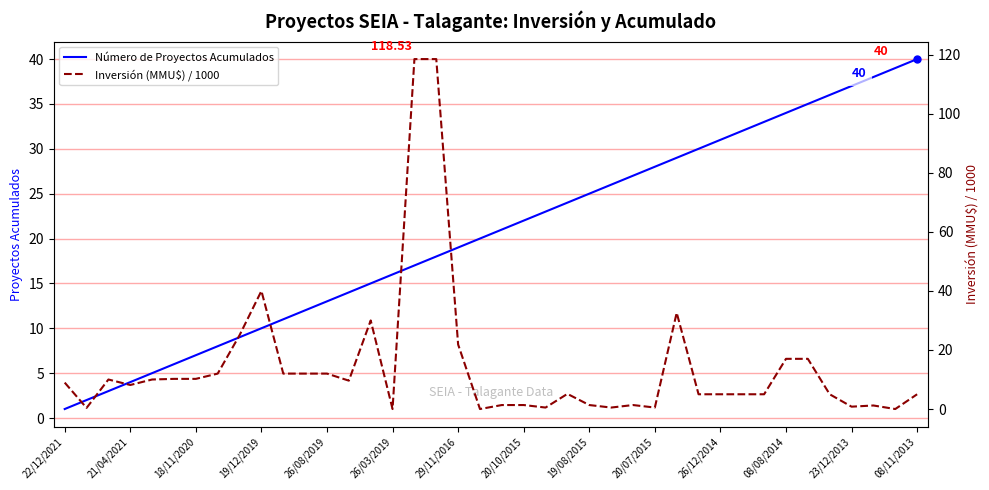

True or false: Número de Proyectos Acumulados has a value of 31 at 26/12/2014.

True